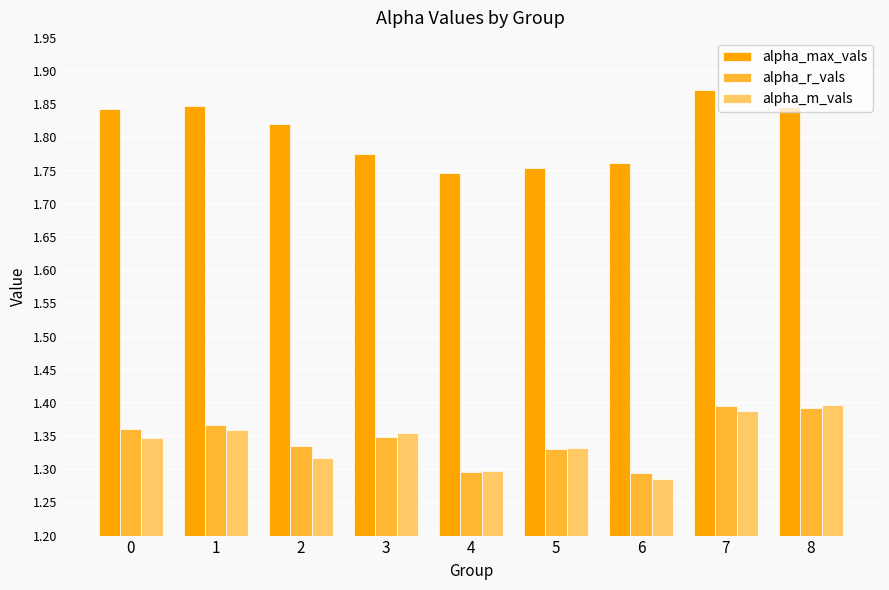

The value of alpha_m_vals at 7 is 1.4. True or false?

True